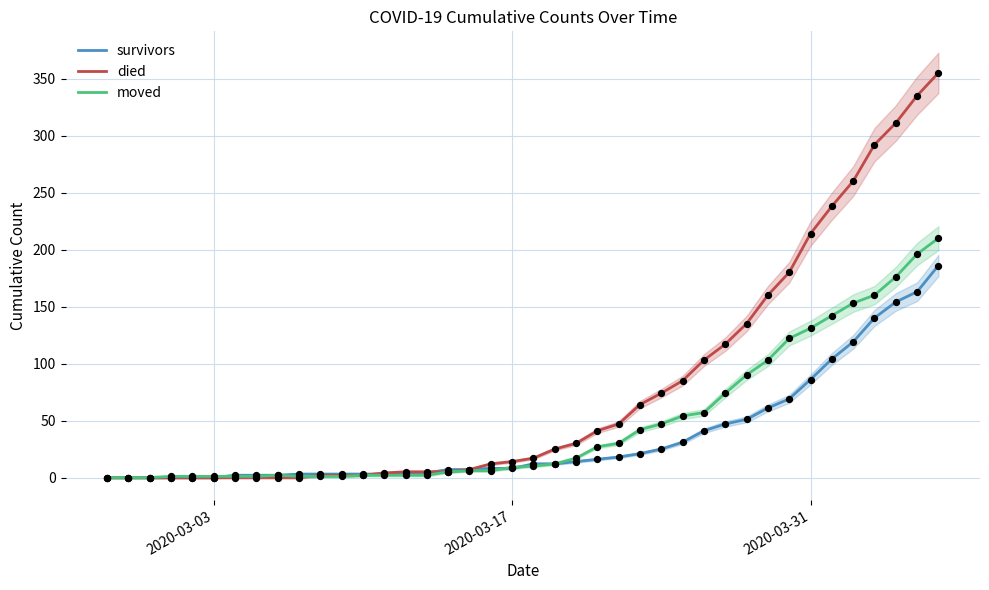

Which series contains the highest Y value?

died